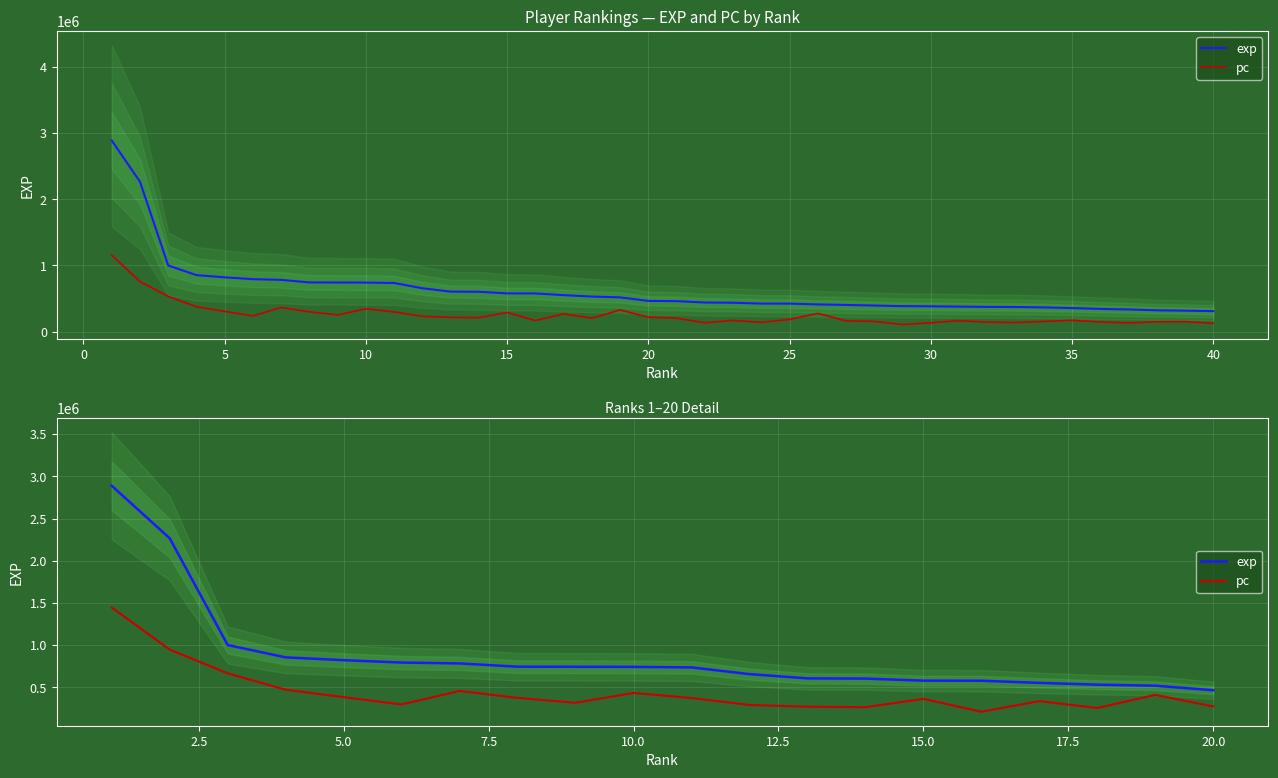

What is the difference between the highest and lowest values at 10.0?

309298.5